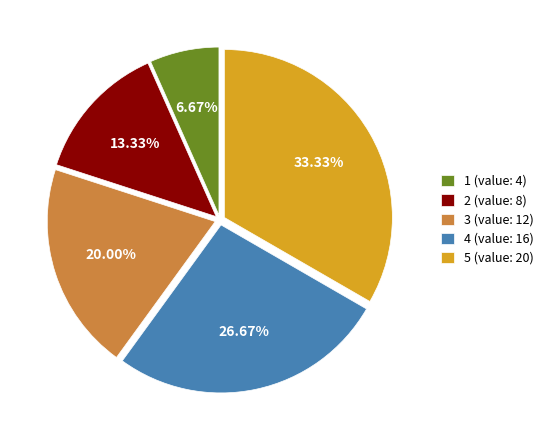

What is the ratio of the value at 3 to the value at 5?

0.6